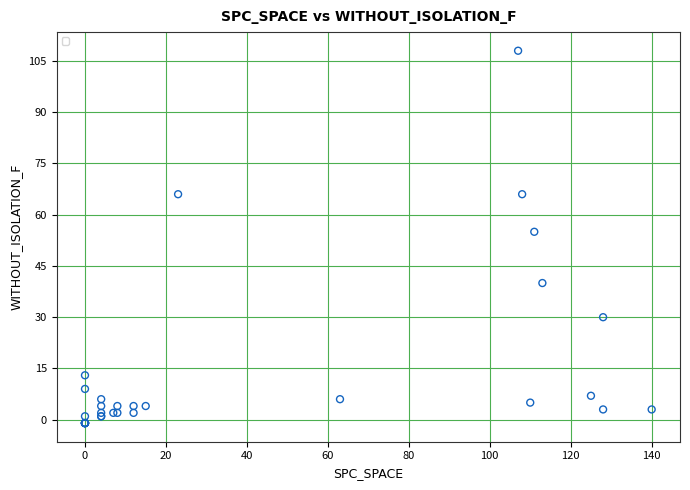

What Y value in the scatter plot is closest to 53?

55